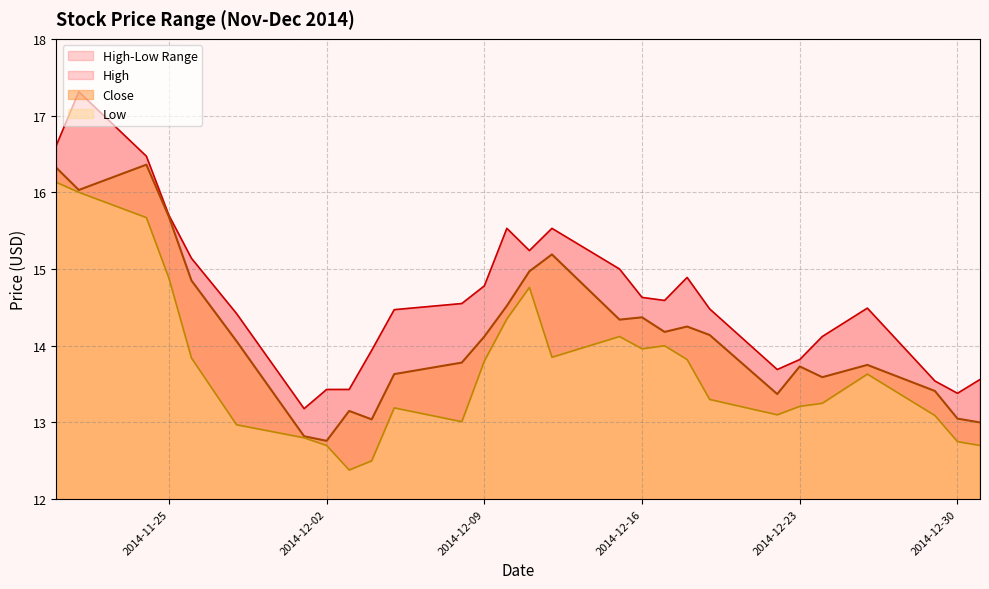

True or false: Close has more than 2 points higher than both neighbors.

True